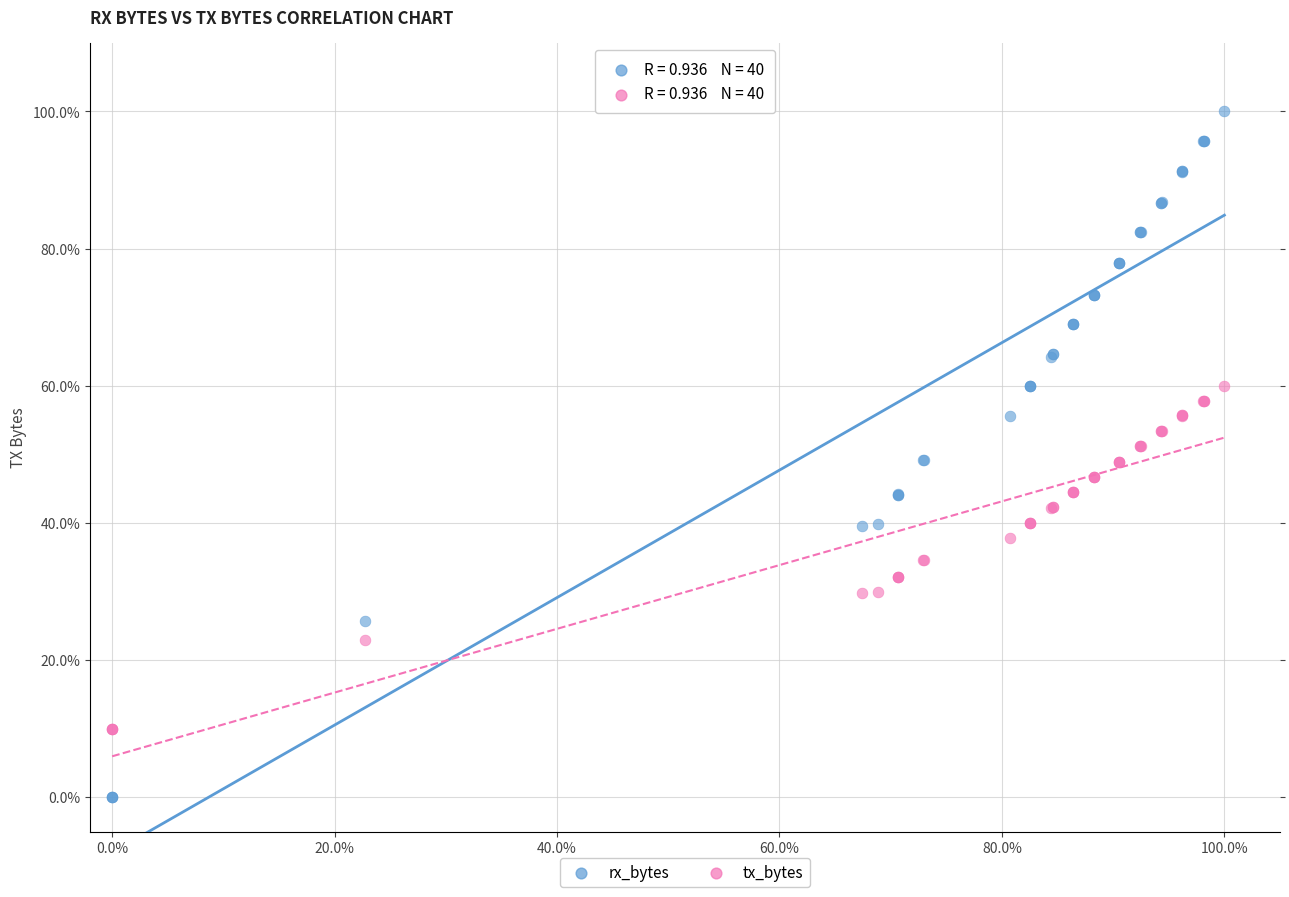

Which series has the widest spread of Y values?

rx_bytes